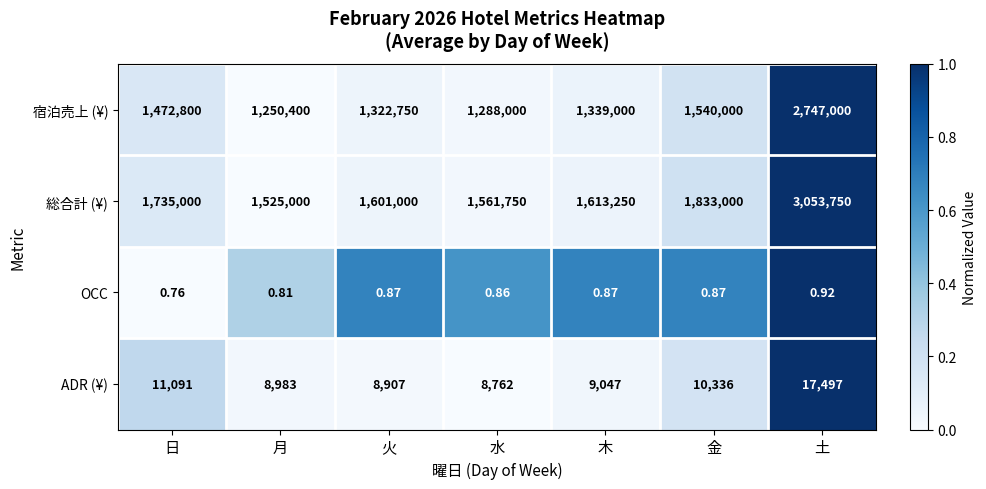

Rank the series by their maximum value, from highest to lowest.

総合計 (¥), 宿泊売上 (¥), ADR (¥), OCC